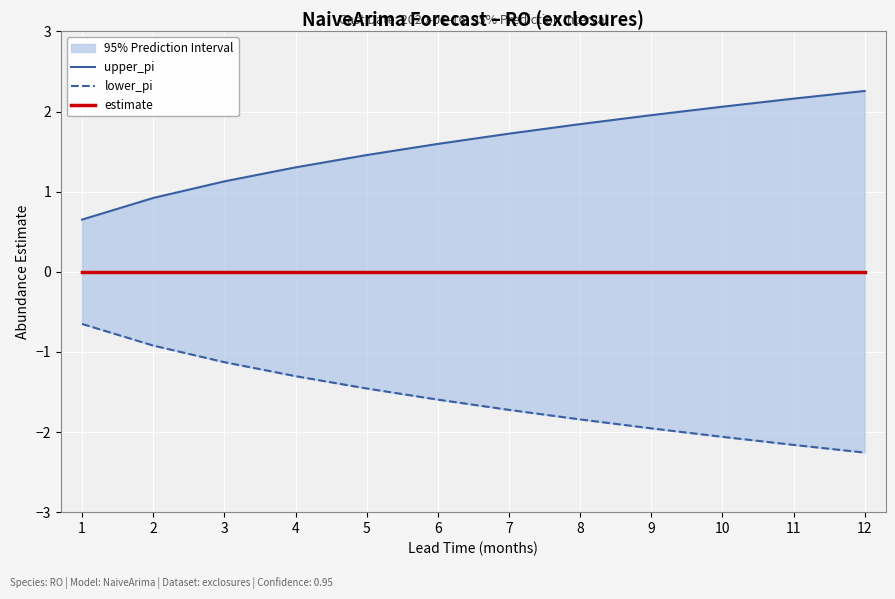

The value of lower_pi at 7 is -1.7. True or false?

True